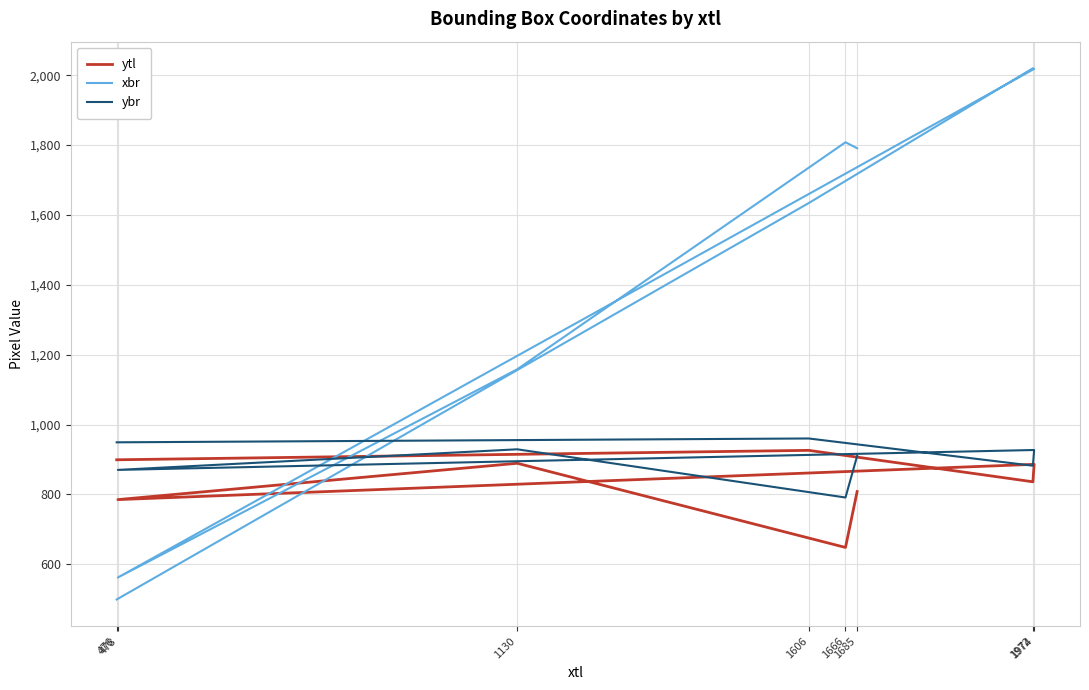

What is the difference between the maximum and minimum values in the xbr series?

1521